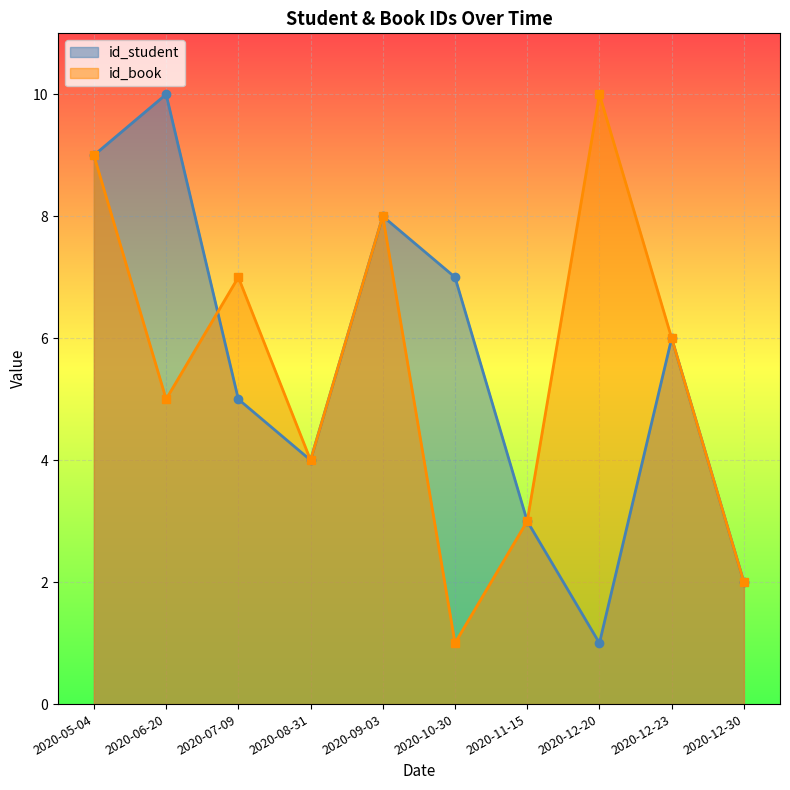

What is the label of the 5th point from the left?

2020-09-03